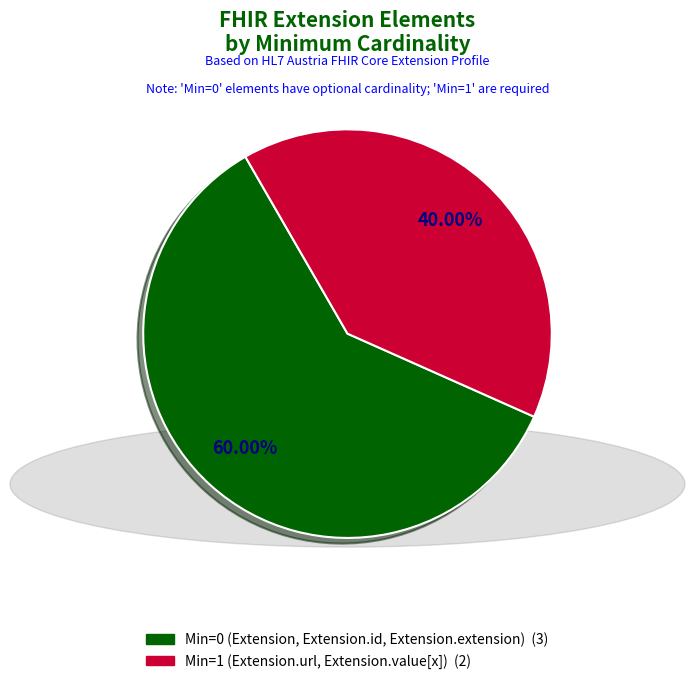

To the nearest percent, what is the difference between the largest and smallest slice percentages?

20%